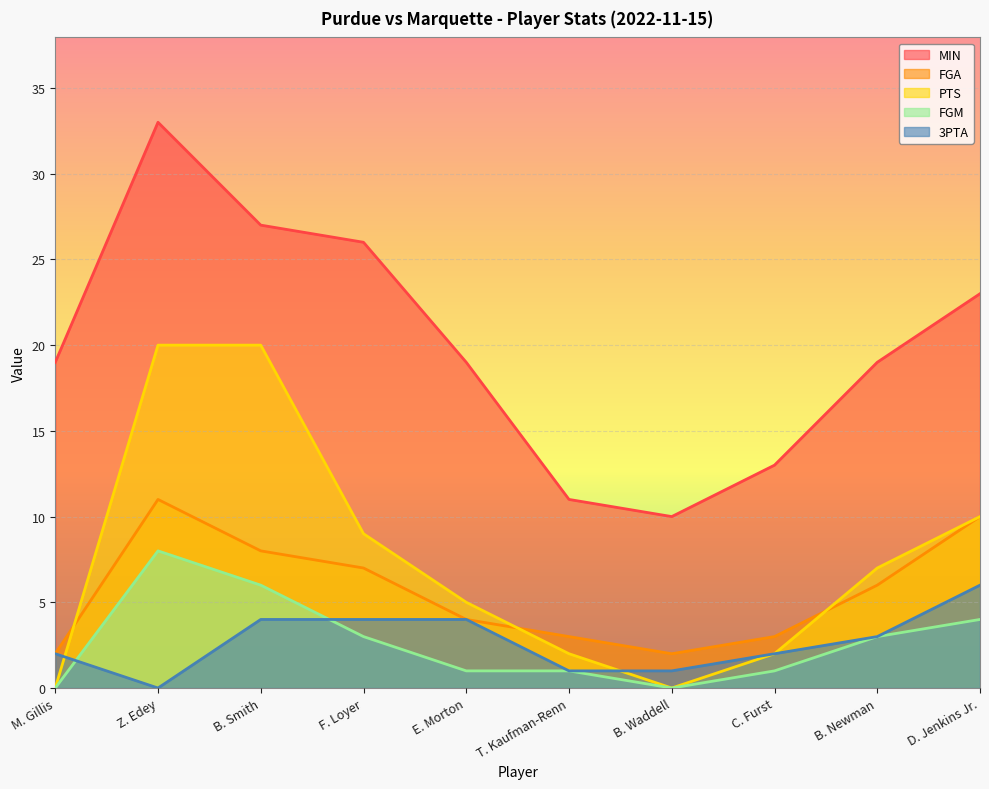

How many data points in FGA are less than 6?

5